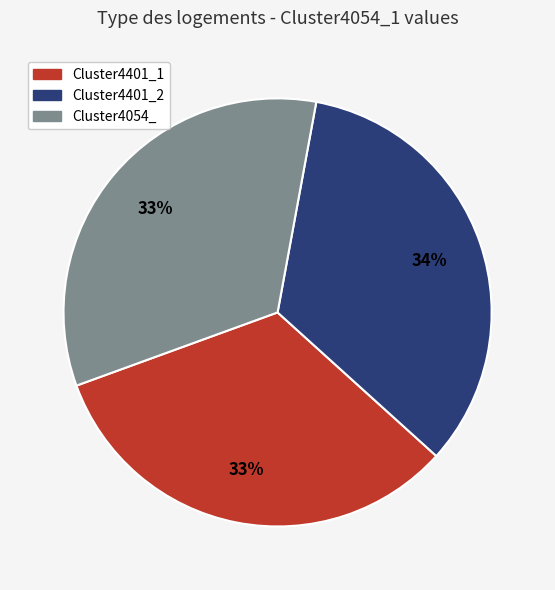

Is Cluster4401_1 the majority of the pie?

No